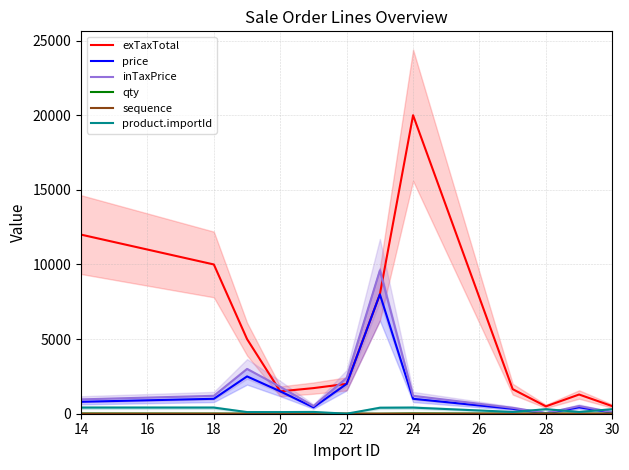

Is it true that exTaxTotal equals 493.5 at 28?

True